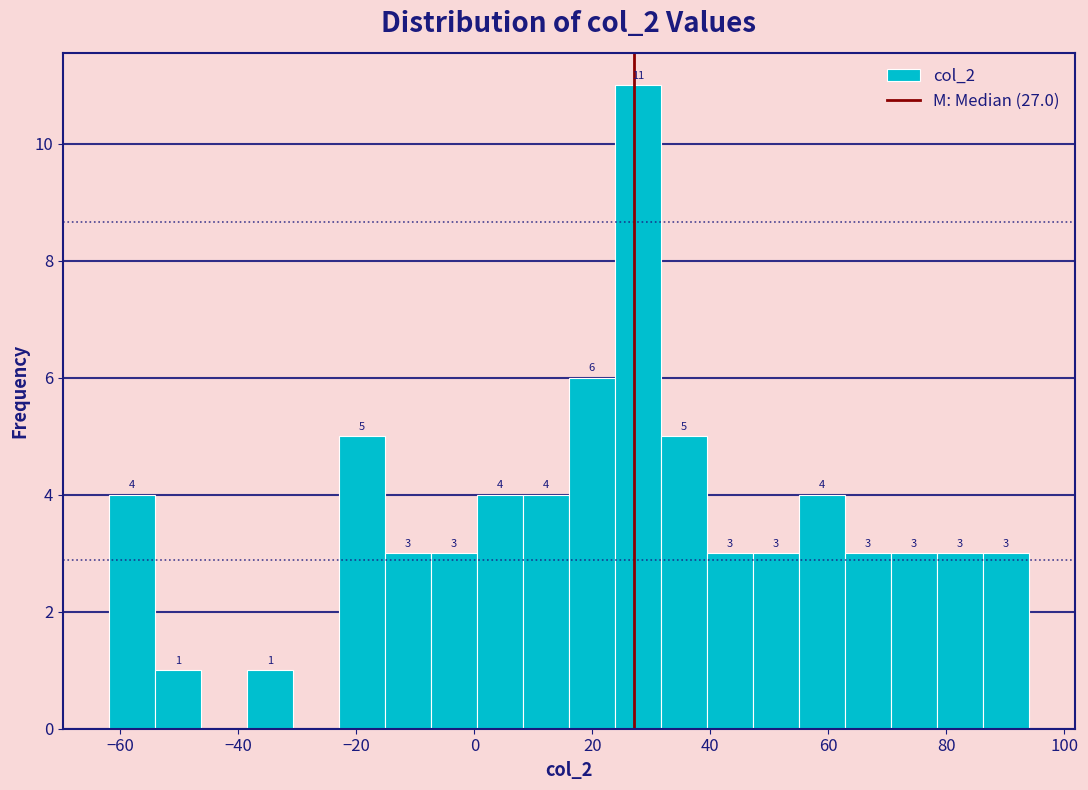

Around what value on the x-axis is the tallest bar? Give the approximate position of its centre, as read against the axis.

28